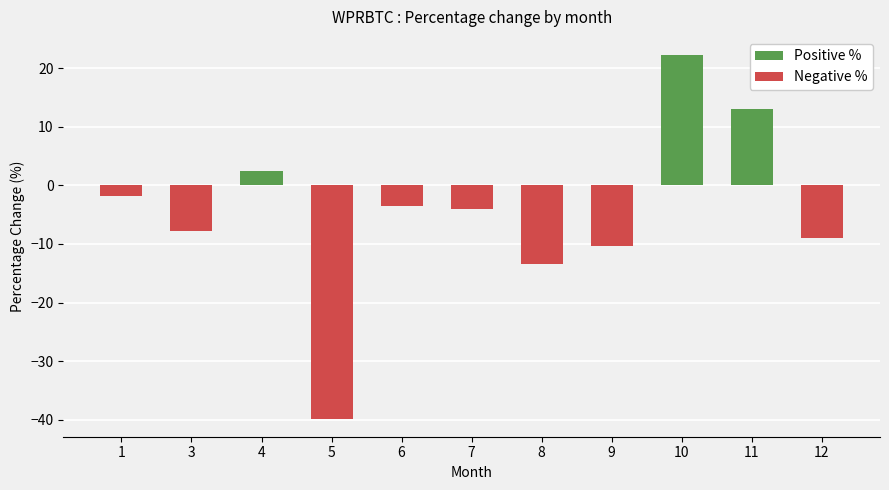

What is the lowest value of the Negative % series?

-39.8